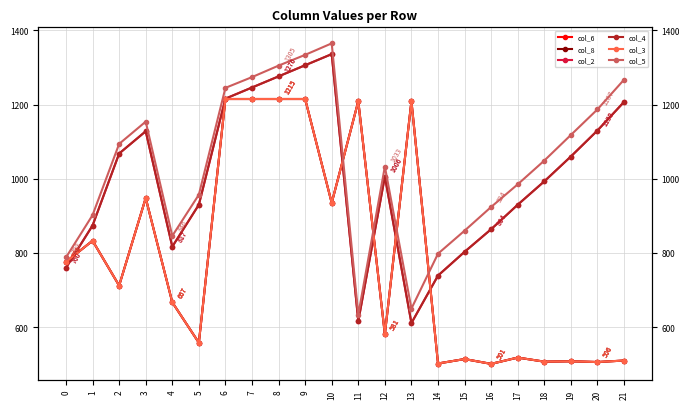

What is the value of the col_4 point at the 17th from the left?

864